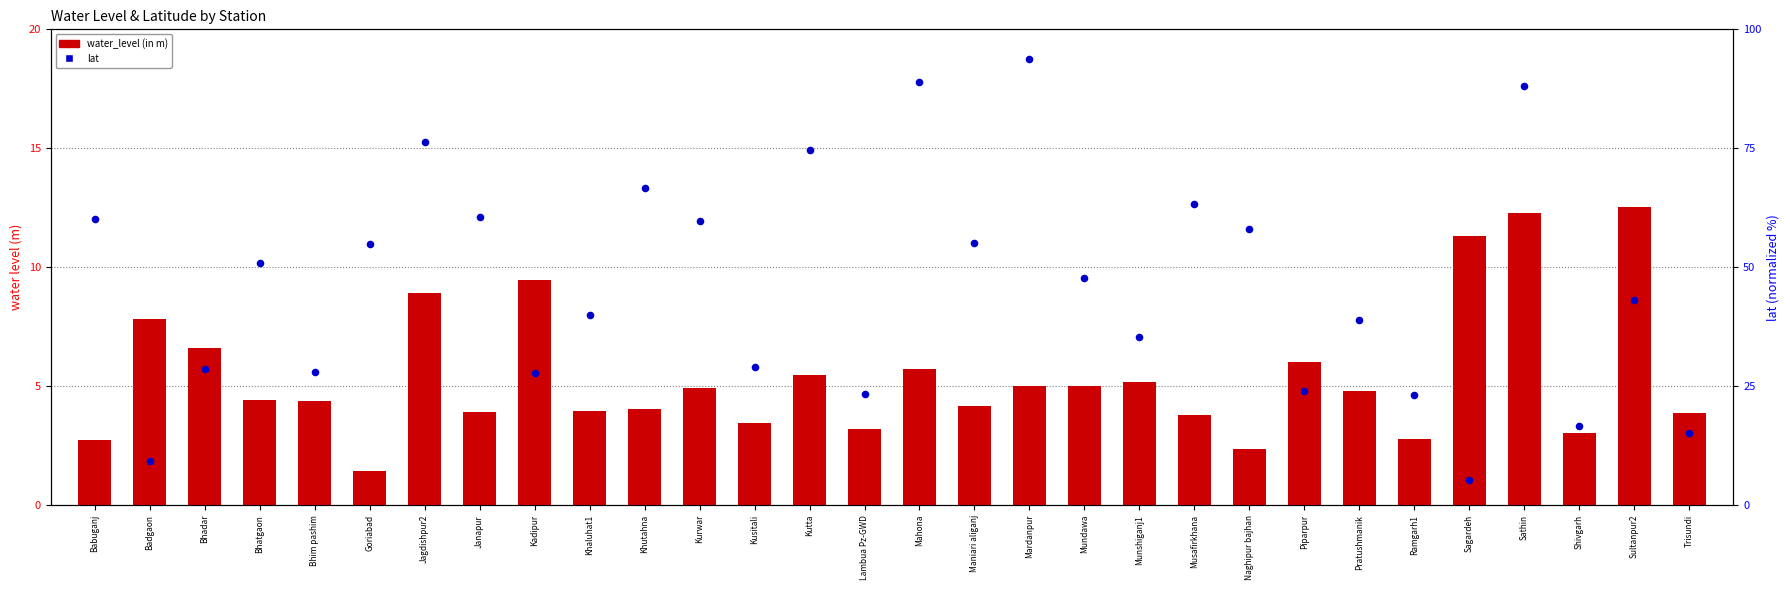

What is the total value across all series at Kurwar?

64.7